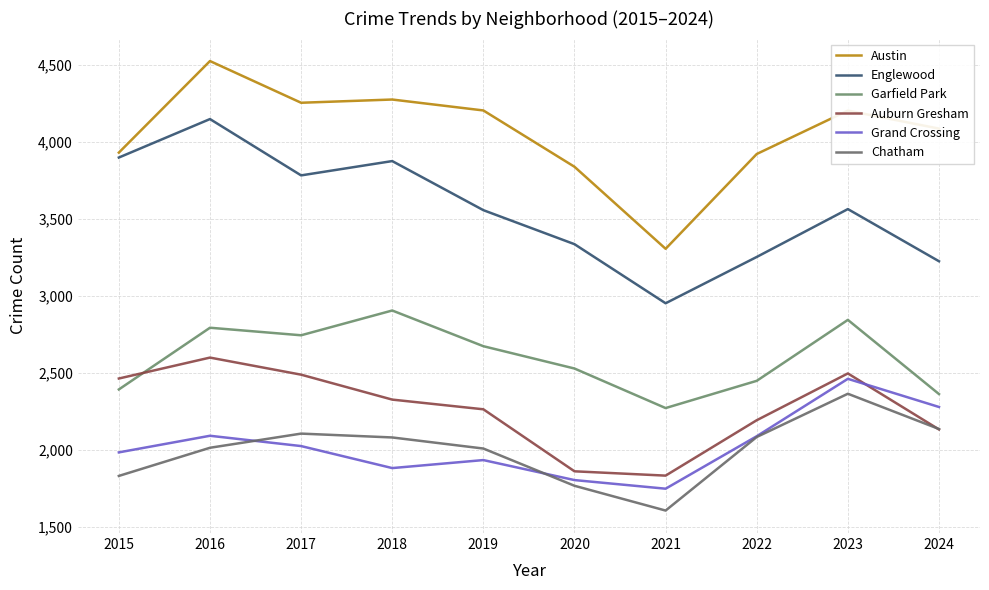

Reading left to right, what are all the values shown in this chart?

Austin: 2015=3931	2016=4526	2017=4255	2018=4276	2019=4205	2020=3839	2021=3306	2022=3922	2023=4204	2024=4087
Englewood: 2015=3899	2016=4149	2017=3783	2018=3876	2019=3557	2020=3336	2021=2952	2022=3253	2023=3564	2024=3225
Garfield Park: 2015=2392	2016=2793	2017=2744	2018=2905	2019=2673	2020=2528	2021=2271	2022=2448	2023=2844	2024=2362
Auburn Gresham: 2015=2463	2016=2599	2017=2488	2018=2326	2019=2263	2020=1860	2021=1832	2022=2192	2023=2496	2024=2132
Grand Crossing: 2015=1983	2016=2091	2017=2024	2018=1881	2019=1933	2020=1803	2021=1747	2022=2088	2023=2461	2024=2278
Chatham: 2015=1830	2016=2013	2017=2105	2018=2080	2019=2008	2020=1766	2021=1605	2022=2083	2023=2364	2024=2135